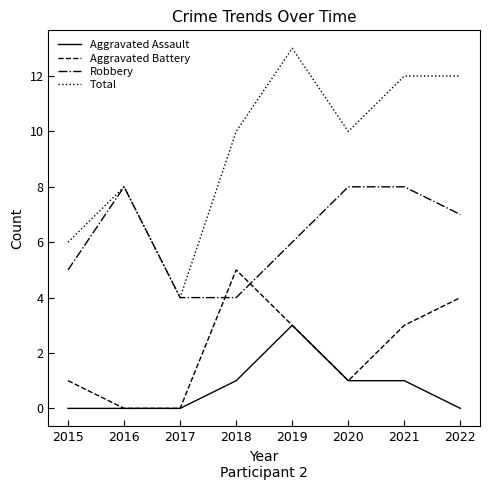

What are all the series names shown in the legend?

Aggravated Assault, Aggravated Battery, Robbery, Total